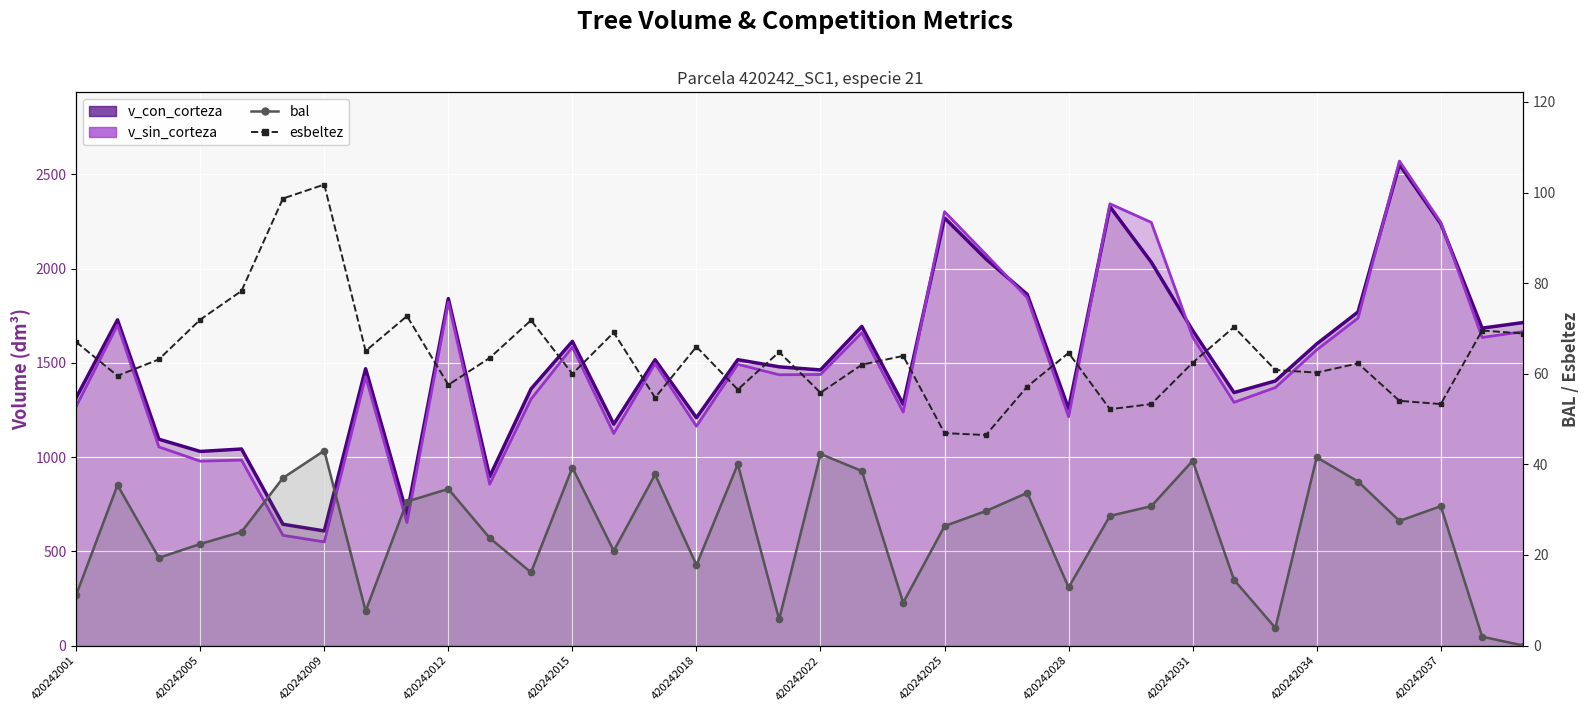

The esbeltez series shows 54.7 at 14. True or false?

True